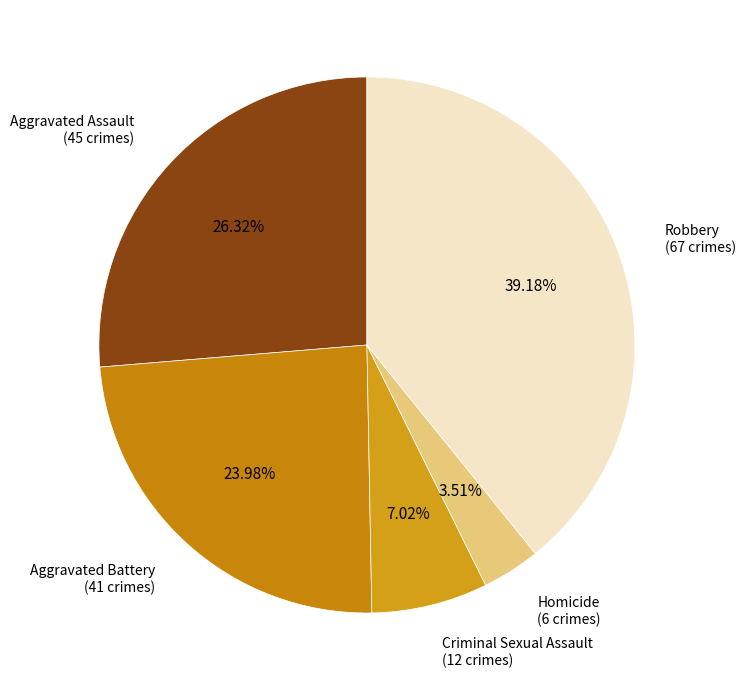

To the nearest percent, what percentage of the pie is Aggravated Battery?

24%